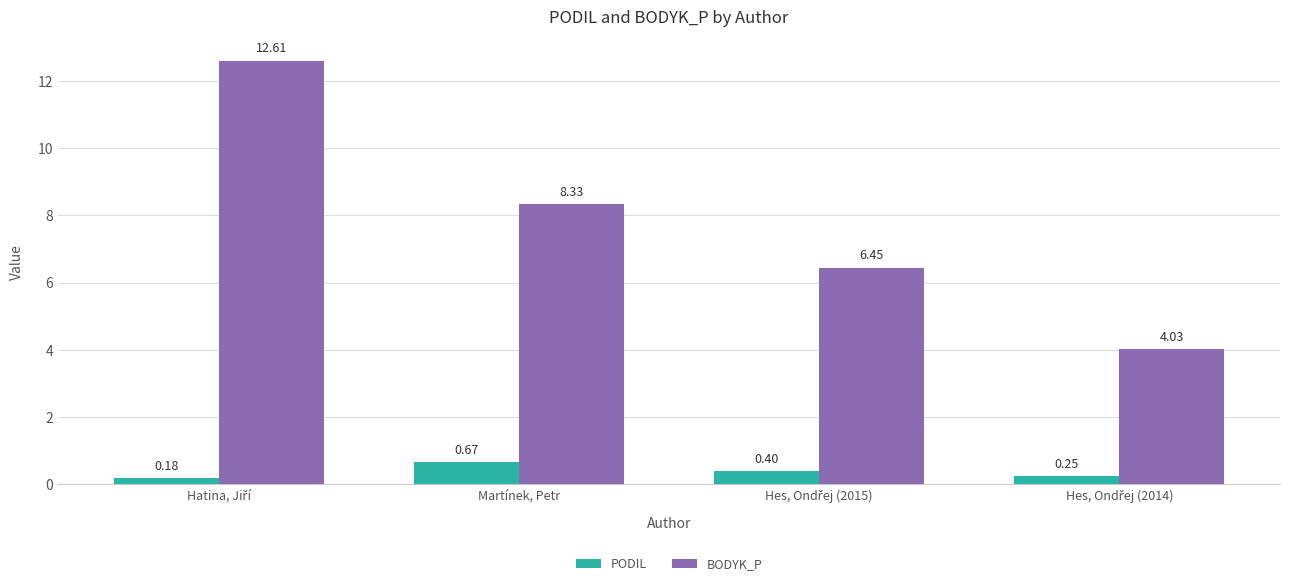

List the series in order of their overall mean, highest first.

BODYK_P, PODIL